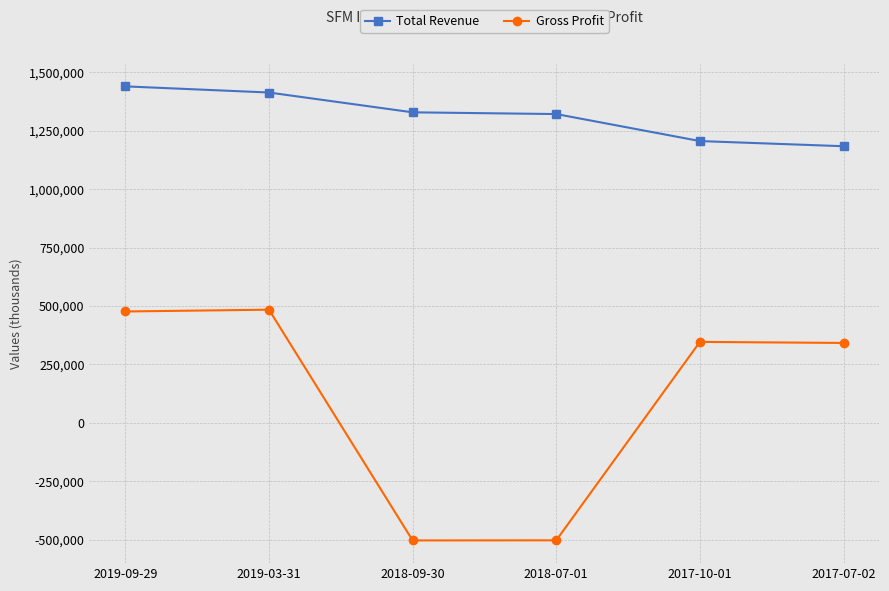

How many distinct data groups are displayed?

2